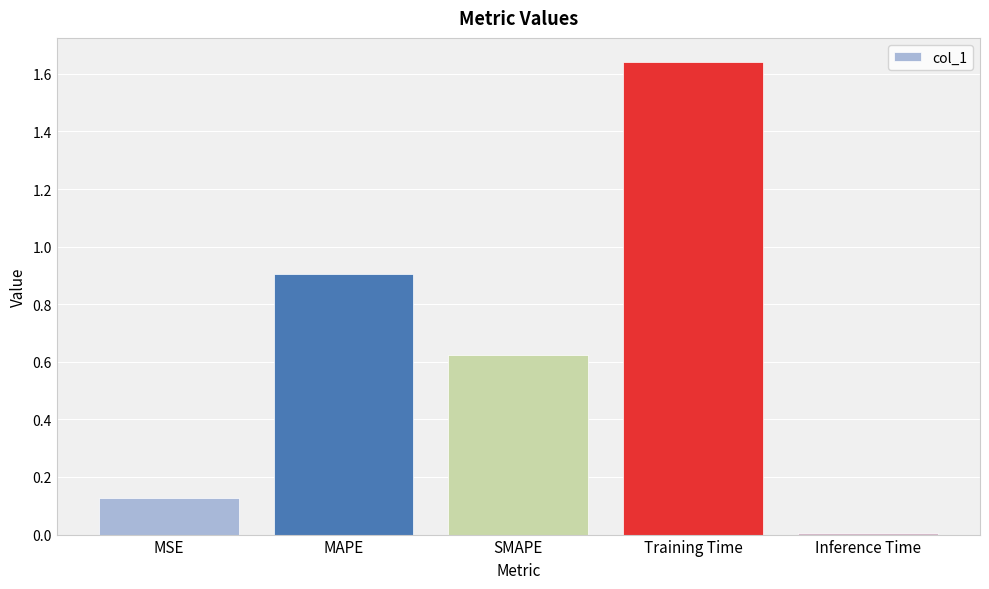

What is the label of the 1st bar from the right?

Inference Time